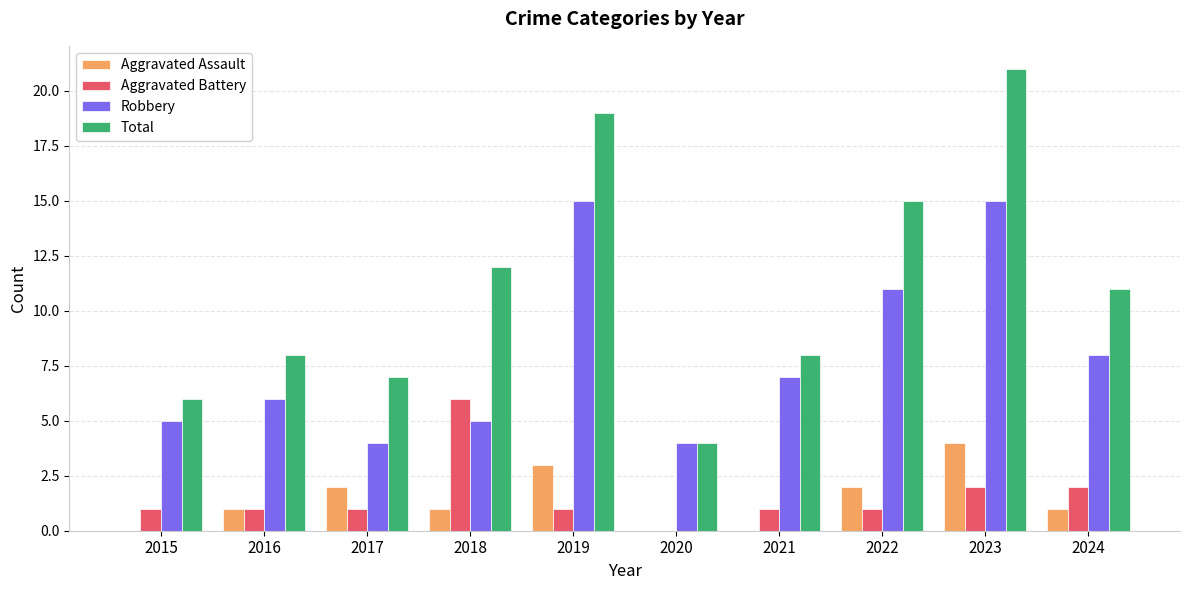

Is it true that Aggravated Assault equals 1 at 2024?

True